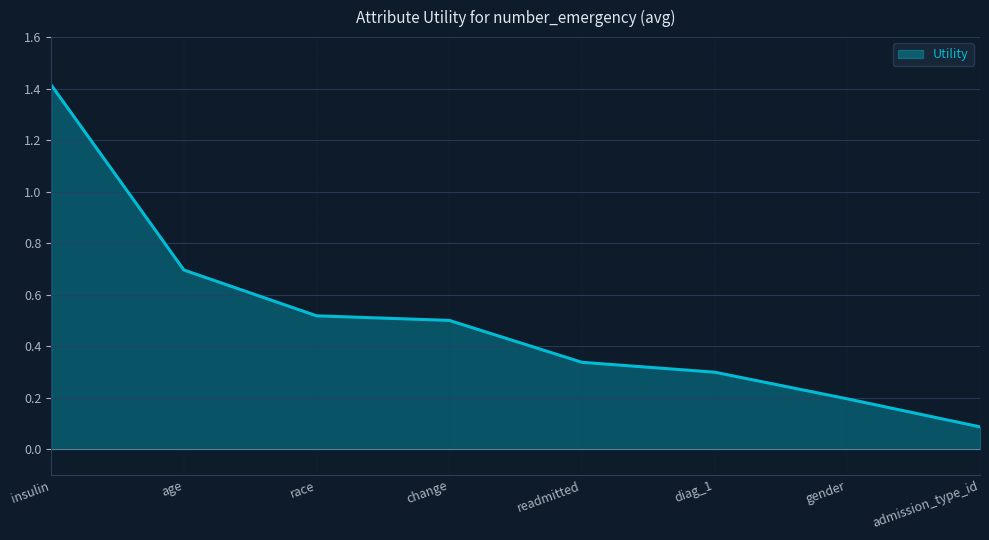

How many lines are shown in the chart?

1